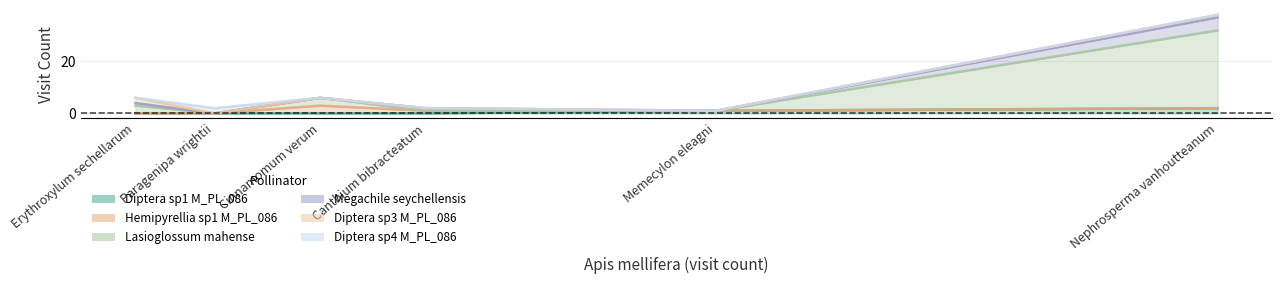

How many lines are shown in the chart?

6